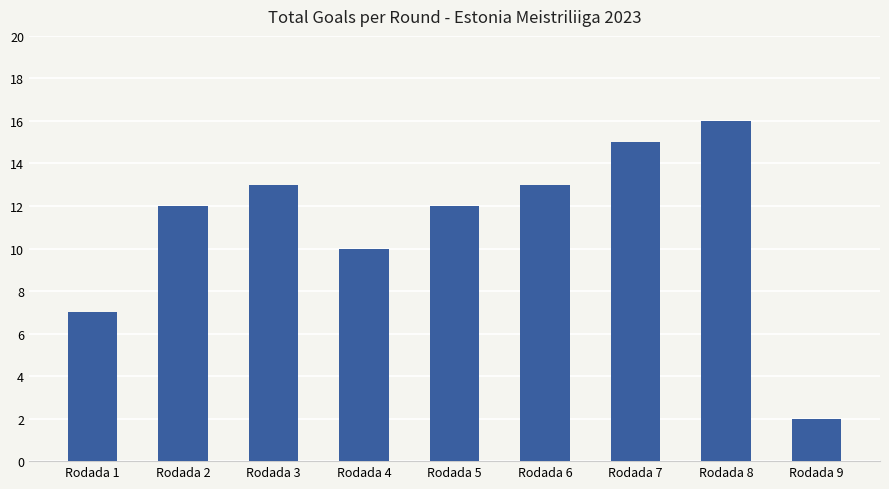

What is the average value?

11